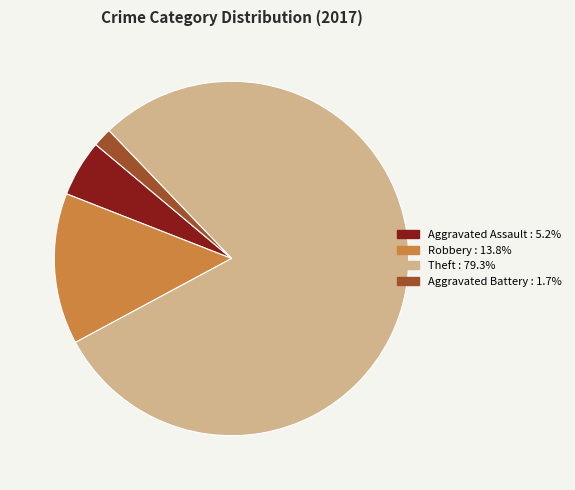

Is there a majority slice in this chart?

Yes